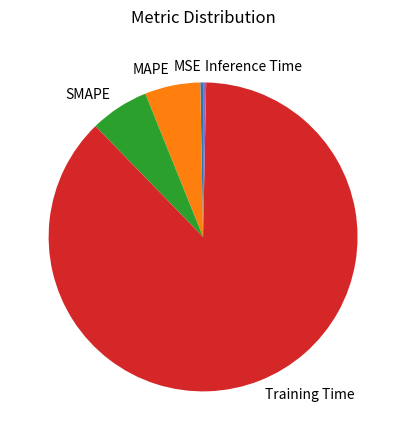

How many slices are in this pie chart?

5